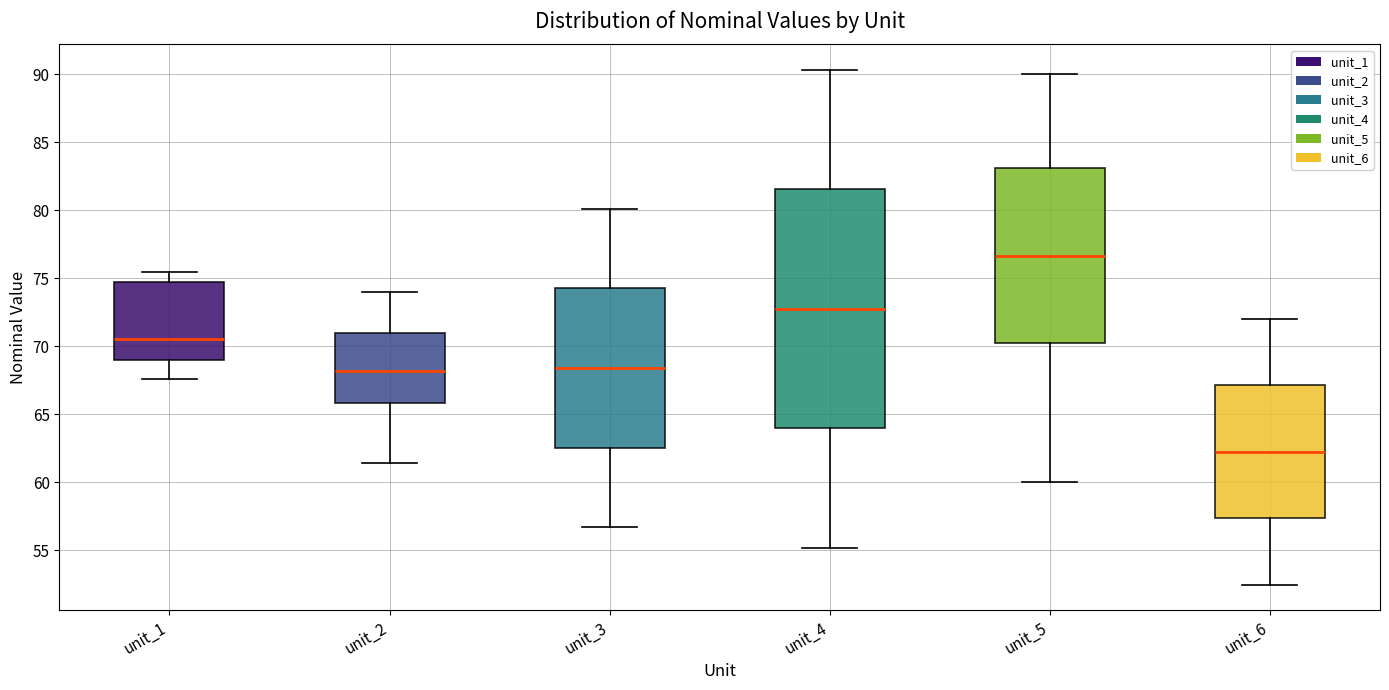

Which box is the tallest, from its lower edge to its upper edge?

unit_4